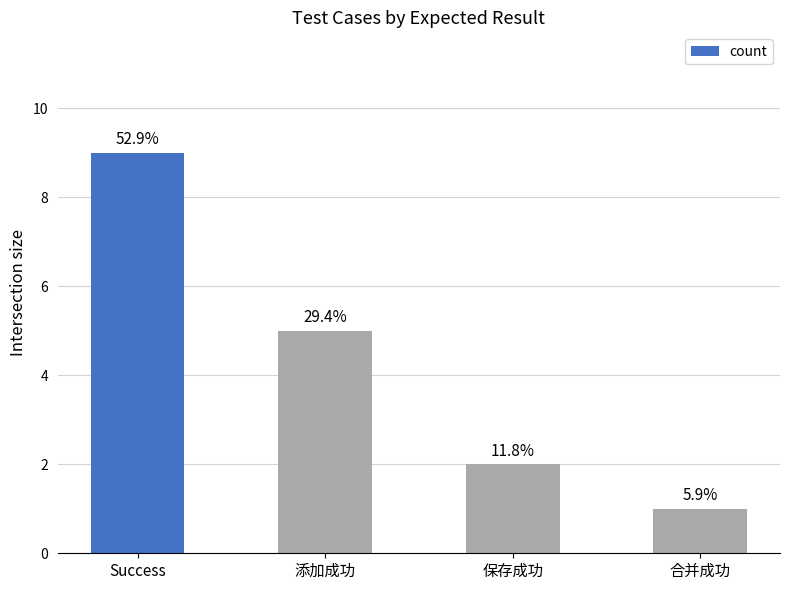

Reading right to left, list all the values displayed in this chart.

1	2	5	9